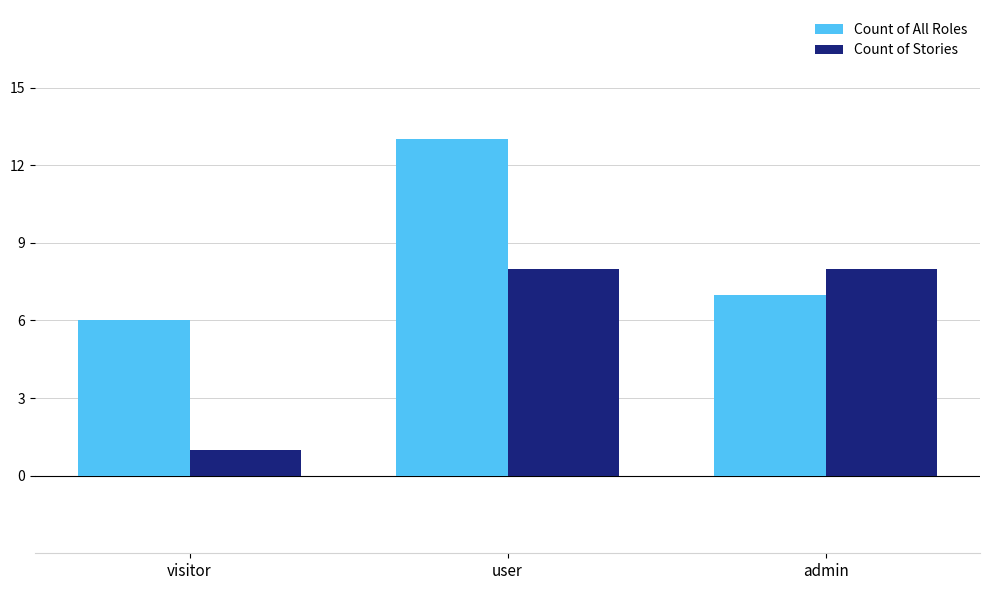

True or false: Count of Stories has a value of 1 at visitor.

True